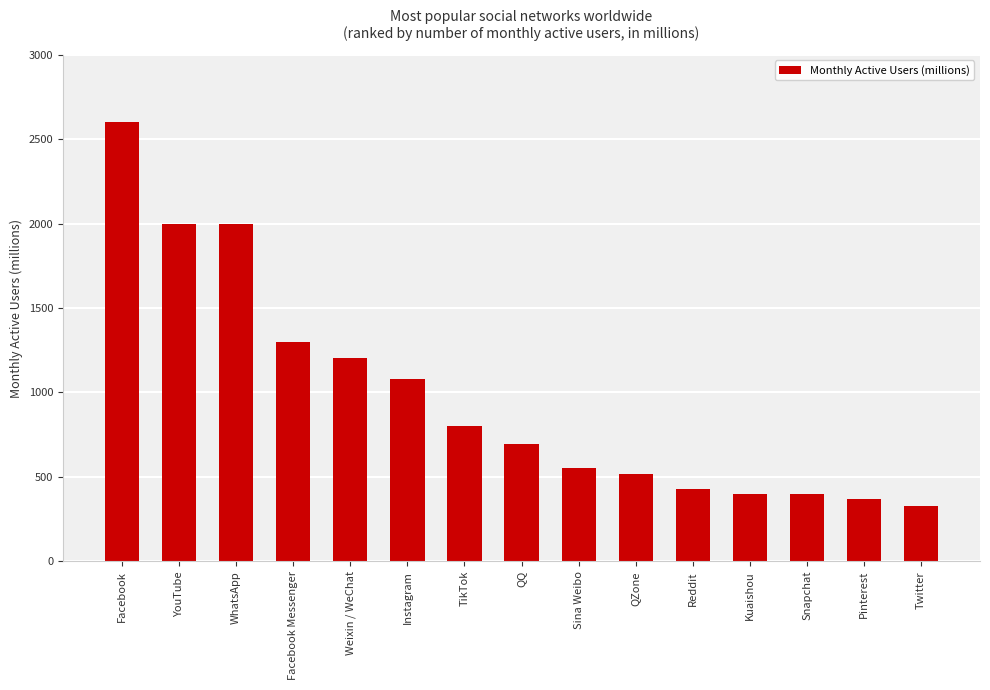

What is the maximum value shown in the chart?

2603